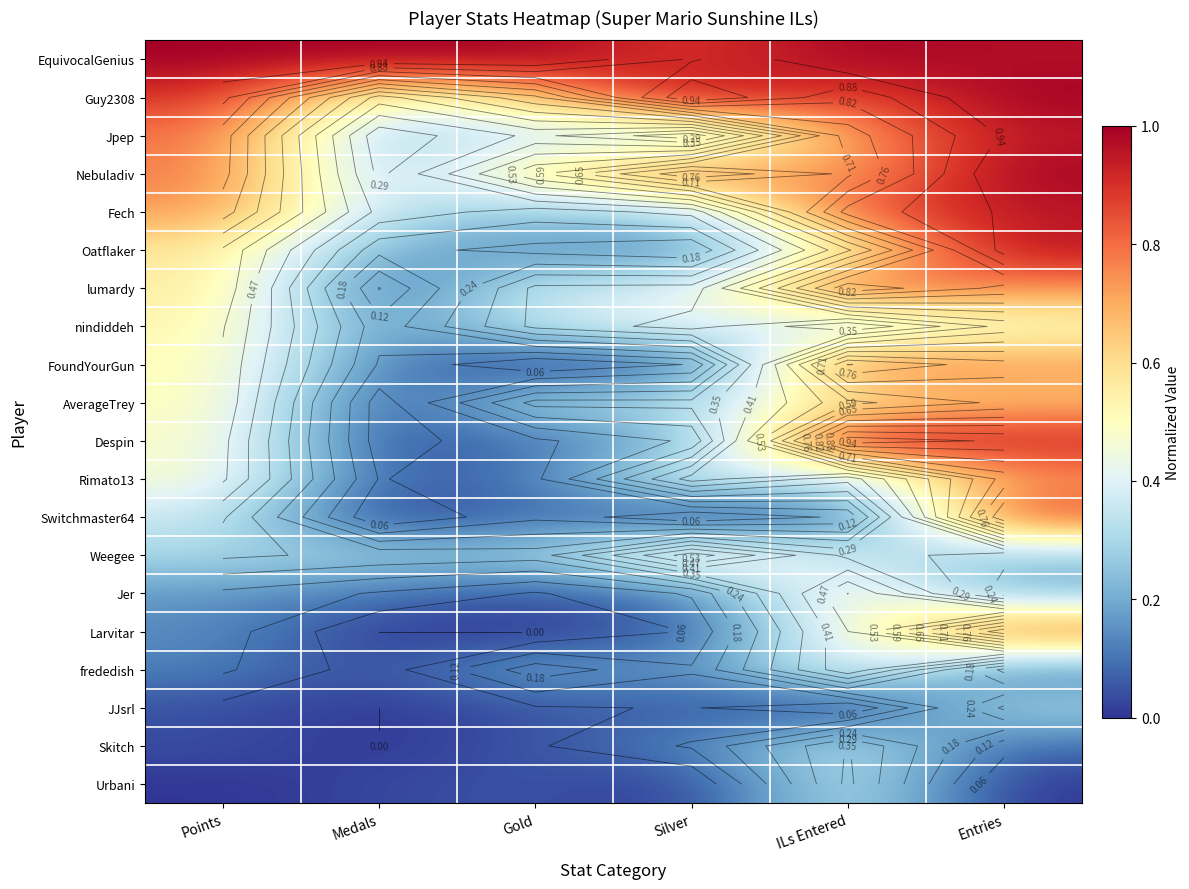

List the labels in order of Despin value, smallest first.

Medals, Gold, Silver, Points, Entries, ILs Entered